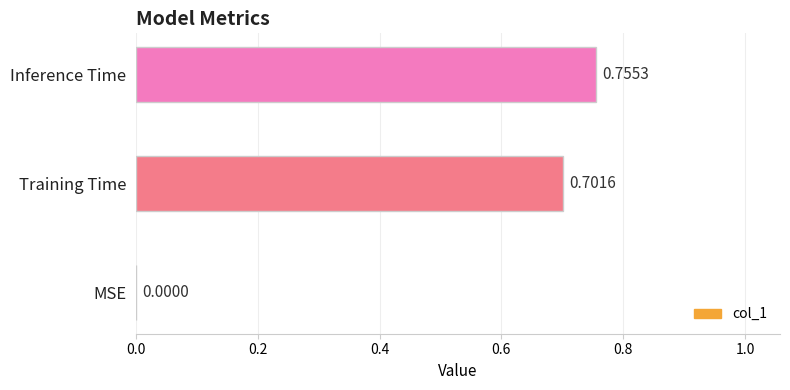

Where is the data nearest to the value 0?

MSE